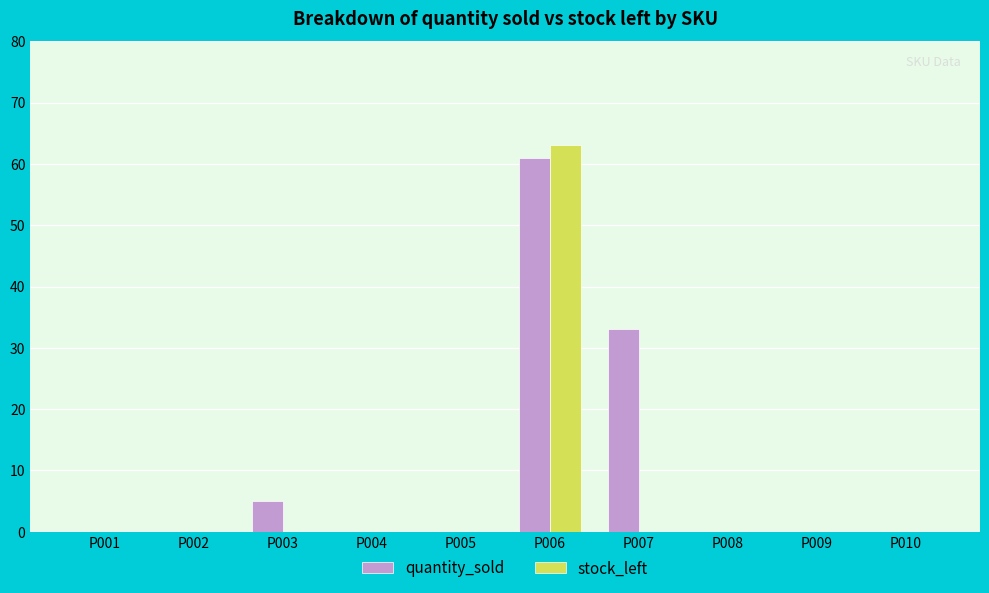

The stock_left series shows -21 at P009. True or false?

False